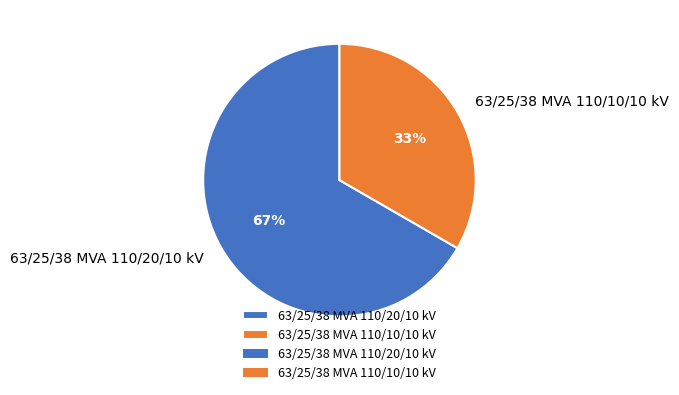

How many segments does this pie chart have?

2